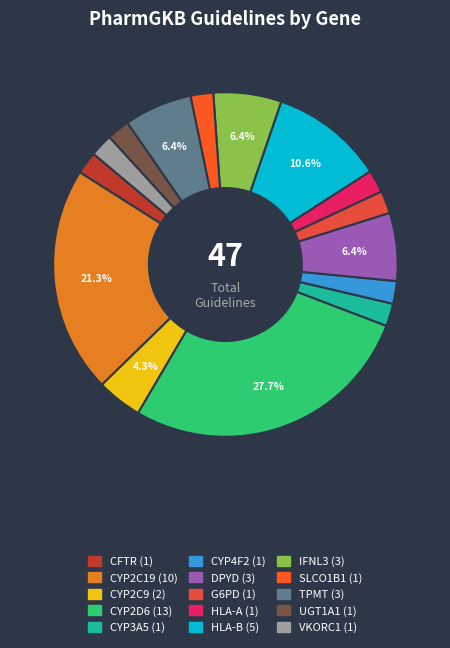

To the nearest percent, what percentage of the pie is CYP2C9?

4%